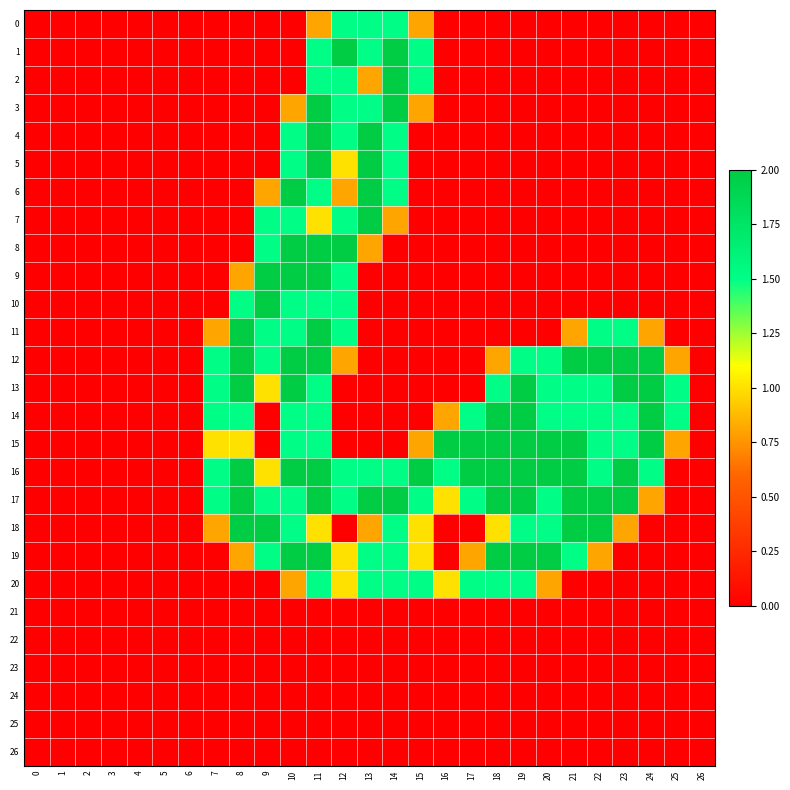

Reading left to right, transcribe all the data shown in this chart.

0: 0=0.0	1=0.0	2=0.0	3=0.0	4=0.0	5=0.0	6=0.0	7=0.0	8=0.0	9=0.0	10=0.0	11=0.8	12=1.5	13=1.5	14=1.5	15=0.8	16=0.0	17=0.0	18=0.0	19=0.0	20=0.0	21=0.0	22=0.0	23=0.0	24=0.0	25=0.0	26=0.0
1: 0=0.0	1=0.0	2=0.0	3=0.0	4=0.0	5=0.0	6=0.0	7=0.0	8=0.0	9=0.0	10=0.0	11=1.5	12=2.0	13=1.5	14=2.0	15=1.5	16=0.0	17=0.0	18=0.0	19=0.0	20=0.0	21=0.0	22=0.0	23=0.0	24=0.0	25=0.0	26=0.0
2: 0=0.0	1=0.0	2=0.0	3=0.0	4=0.0	5=0.0	6=0.0	7=0.0	8=0.0	9=0.0	10=0.0	11=1.5	12=1.5	13=0.8	14=2.0	15=1.5	16=0.0	17=0.0	18=0.0	19=0.0	20=0.0	21=0.0	22=0.0	23=0.0	24=0.0	25=0.0	26=0.0
3: 0=0.0	1=0.0	2=0.0	3=0.0	4=0.0	5=0.0	6=0.0	7=0.0	8=0.0	9=0.0	10=0.8	11=2.0	12=1.5	13=1.5	14=2.0	15=0.8	16=0.0	17=0.0	18=0.0	19=0.0	20=0.0	21=0.0	22=0.0	23=0.0	24=0.0	25=0.0	26=0.0
4: 0=0.0	1=0.0	2=0.0	3=0.0	4=0.0	5=0.0	6=0.0	7=0.0	8=0.0	9=0.0	10=1.5	11=2.0	12=1.5	13=2.0	14=1.5	15=0.0	16=0.0	17=0.0	18=0.0	19=0.0	20=0.0	21=0.0	22=0.0	23=0.0	24=0.0	25=0.0	26=0.0
5: 0=0.0	1=0.0	2=0.0	3=0.0	4=0.0	5=0.0	6=0.0	7=0.0	8=0.0	9=0.0	10=1.5	11=2.0	12=1.0	13=2.0	14=1.5	15=0.0	16=0.0	17=0.0	18=0.0	19=0.0	20=0.0	21=0.0	22=0.0	23=0.0	24=0.0	25=0.0	26=0.0
6: 0=0.0	1=0.0	2=0.0	3=0.0	4=0.0	5=0.0	6=0.0	7=0.0	8=0.0	9=0.8	10=2.0	11=1.5	12=0.8	13=2.0	14=1.5	15=0.0	16=0.0	17=0.0	18=0.0	19=0.0	20=0.0	21=0.0	22=0.0	23=0.0	24=0.0	25=0.0	26=0.0
7: 0=0.0	1=0.0	2=0.0	3=0.0	4=0.0	5=0.0	6=0.0	7=0.0	8=0.0	9=1.5	10=1.5	11=1.0	12=1.5	13=2.0	14=0.8	15=0.0	16=0.0	17=0.0	18=0.0	19=0.0	20=0.0	21=0.0	22=0.0	23=0.0	24=0.0	25=0.0	26=0.0
8: 0=0.0	1=0.0	2=0.0	3=0.0	4=0.0	5=0.0	6=0.0	7=0.0	8=0.0	9=1.5	10=2.0	11=2.0	12=2.0	13=0.8	14=0.0	15=0.0	16=0.0	17=0.0	18=0.0	19=0.0	20=0.0	21=0.0	22=0.0	23=0.0	24=0.0	25=0.0	26=0.0
9: 0=0.0	1=0.0	2=0.0	3=0.0	4=0.0	5=0.0	6=0.0	7=0.0	8=0.8	9=2.0	10=2.0	11=2.0	12=1.5	13=0.0	14=0.0	15=0.0	16=0.0	17=0.0	18=0.0	19=0.0	20=0.0	21=0.0	22=0.0	23=0.0	24=0.0	25=0.0	26=0.0
10: 0=0.0	1=0.0	2=0.0	3=0.0	4=0.0	5=0.0	6=0.0	7=0.0	8=1.5	9=2.0	10=1.5	11=1.5	12=1.5	13=0.0	14=0.0	15=0.0	16=0.0	17=0.0	18=0.0	19=0.0	20=0.0	21=0.0	22=0.0	23=0.0	24=0.0	25=0.0	26=0.0
11: 0=0.0	1=0.0	2=0.0	3=0.0	4=0.0	5=0.0	6=0.0	7=0.8	8=2.0	9=1.5	10=1.5	11=2.0	12=1.5	13=0.0	14=0.0	15=0.0	16=0.0	17=0.0	18=0.0	19=0.0	20=0.0	21=0.8	22=1.5	23=1.5	24=0.8	25=0.0	26=0.0
12: 0=0.0	1=0.0	2=0.0	3=0.0	4=0.0	5=0.0	6=0.0	7=1.5	8=2.0	9=1.5	10=2.0	11=2.0	12=0.8	13=0.0	14=0.0	15=0.0	16=0.0	17=0.0	18=0.8	19=1.5	20=1.5	21=2.0	22=2.0	23=2.0	24=2.0	25=0.8	26=0.0
13: 0=0.0	1=0.0	2=0.0	3=0.0	4=0.0	5=0.0	6=0.0	7=1.5	8=2.0	9=1.0	10=2.0	11=1.5	12=0.0	13=0.0	14=0.0	15=0.0	16=0.0	17=0.0	18=1.5	19=2.0	20=1.5	21=1.5	22=1.5	23=2.0	24=2.0	25=1.5	26=0.0
14: 0=0.0	1=0.0	2=0.0	3=0.0	4=0.0	5=0.0	6=0.0	7=1.5	8=1.5	9=0.0	10=1.5	11=1.5	12=0.0	13=0.0	14=0.0	15=0.0	16=0.8	17=1.5	18=2.0	19=2.0	20=1.5	21=1.5	22=1.5	23=1.5	24=2.0	25=1.5	26=0.0
15: 0=0.0	1=0.0	2=0.0	3=0.0	4=0.0	5=0.0	6=0.0	7=1.0	8=1.0	9=0.0	10=1.5	11=1.5	12=0.0	13=0.0	14=0.0	15=0.8	16=2.0	17=2.0	18=2.0	19=2.0	20=2.0	21=2.0	22=1.5	23=1.5	24=2.0	25=0.8	26=0.0
16: 0=0.0	1=0.0	2=0.0	3=0.0	4=0.0	5=0.0	6=0.0	7=1.5	8=2.0	9=1.0	10=2.0	11=2.0	12=1.5	13=1.5	14=1.5	15=2.0	16=1.5	17=2.0	18=2.0	19=2.0	20=2.0	21=2.0	22=1.5	23=2.0	24=1.5	25=0.0	26=0.0
17: 0=0.0	1=0.0	2=0.0	3=0.0	4=0.0	5=0.0	6=0.0	7=1.5	8=2.0	9=1.5	10=1.5	11=2.0	12=1.5	13=2.0	14=2.0	15=1.5	16=1.0	17=1.5	18=2.0	19=2.0	20=1.5	21=2.0	22=2.0	23=2.0	24=0.8	25=0.0	26=0.0
18: 0=0.0	1=0.0	2=0.0	3=0.0	4=0.0	5=0.0	6=0.0	7=0.8	8=2.0	9=2.0	10=1.5	11=1.0	12=0.0	13=0.8	14=1.5	15=1.0	16=0.0	17=0.0	18=1.0	19=1.5	20=1.5	21=2.0	22=2.0	23=0.8	24=0.0	25=0.0	26=0.0
19: 0=0.0	1=0.0	2=0.0	3=0.0	4=0.0	5=0.0	6=0.0	7=0.0	8=0.8	9=1.5	10=2.0	11=2.0	12=1.0	13=1.5	14=1.5	15=1.0	16=0.0	17=0.8	18=2.0	19=2.0	20=2.0	21=1.5	22=0.8	23=0.0	24=0.0	25=0.0	26=0.0
20: 0=0.0	1=0.0	2=0.0	3=0.0	4=0.0	5=0.0	6=0.0	7=0.0	8=0.0	9=0.0	10=0.8	11=1.5	12=1.0	13=1.5	14=1.5	15=1.5	16=1.0	17=1.5	18=1.5	19=1.5	20=0.8	21=0.0	22=0.0	23=0.0	24=0.0	25=0.0	26=0.0
21: 0=0.0	1=0.0	2=0.0	3=0.0	4=0.0	5=0.0	6=0.0	7=0.0	8=0.0	9=0.0	10=0.0	11=0.0	12=0.0	13=0.0	14=0.0	15=0.0	16=0.0	17=0.0	18=0.0	19=0.0	20=0.0	21=0.0	22=0.0	23=0.0	24=0.0	25=0.0	26=0.0
22: 0=0.0	1=0.0	2=0.0	3=0.0	4=0.0	5=0.0	6=0.0	7=0.0	8=0.0	9=0.0	10=0.0	11=0.0	12=0.0	13=0.0	14=0.0	15=0.0	16=0.0	17=0.0	18=0.0	19=0.0	20=0.0	21=0.0	22=0.0	23=0.0	24=0.0	25=0.0	26=0.0
23: 0=0.0	1=0.0	2=0.0	3=0.0	4=0.0	5=0.0	6=0.0	7=0.0	8=0.0	9=0.0	10=0.0	11=0.0	12=0.0	13=0.0	14=0.0	15=0.0	16=0.0	17=0.0	18=0.0	19=0.0	20=0.0	21=0.0	22=0.0	23=0.0	24=0.0	25=0.0	26=0.0
24: 0=0.0	1=0.0	2=0.0	3=0.0	4=0.0	5=0.0	6=0.0	7=0.0	8=0.0	9=0.0	10=0.0	11=0.0	12=0.0	13=0.0	14=0.0	15=0.0	16=0.0	17=0.0	18=0.0	19=0.0	20=0.0	21=0.0	22=0.0	23=0.0	24=0.0	25=0.0	26=0.0
25: 0=0.0	1=0.0	2=0.0	3=0.0	4=0.0	5=0.0	6=0.0	7=0.0	8=0.0	9=0.0	10=0.0	11=0.0	12=0.0	13=0.0	14=0.0	15=0.0	16=0.0	17=0.0	18=0.0	19=0.0	20=0.0	21=0.0	22=0.0	23=0.0	24=0.0	25=0.0	26=0.0
26: 0=0.0	1=0.0	2=0.0	3=0.0	4=0.0	5=0.0	6=0.0	7=0.0	8=0.0	9=0.0	10=0.0	11=0.0	12=0.0	13=0.0	14=0.0	15=0.0	16=0.0	17=0.0	18=0.0	19=0.0	20=0.0	21=0.0	22=0.0	23=0.0	24=0.0	25=0.0	26=0.0